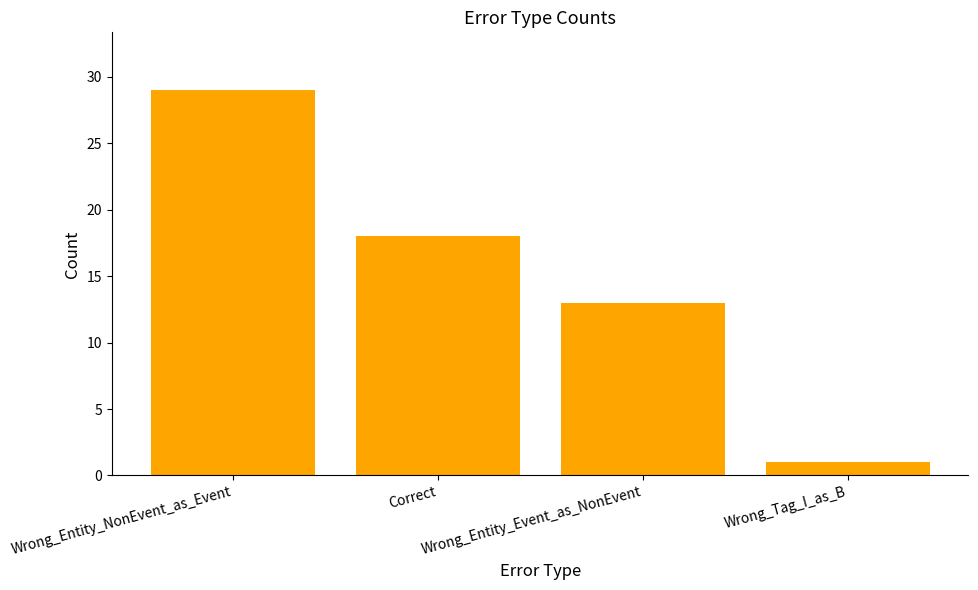

How many values are below 18?

2